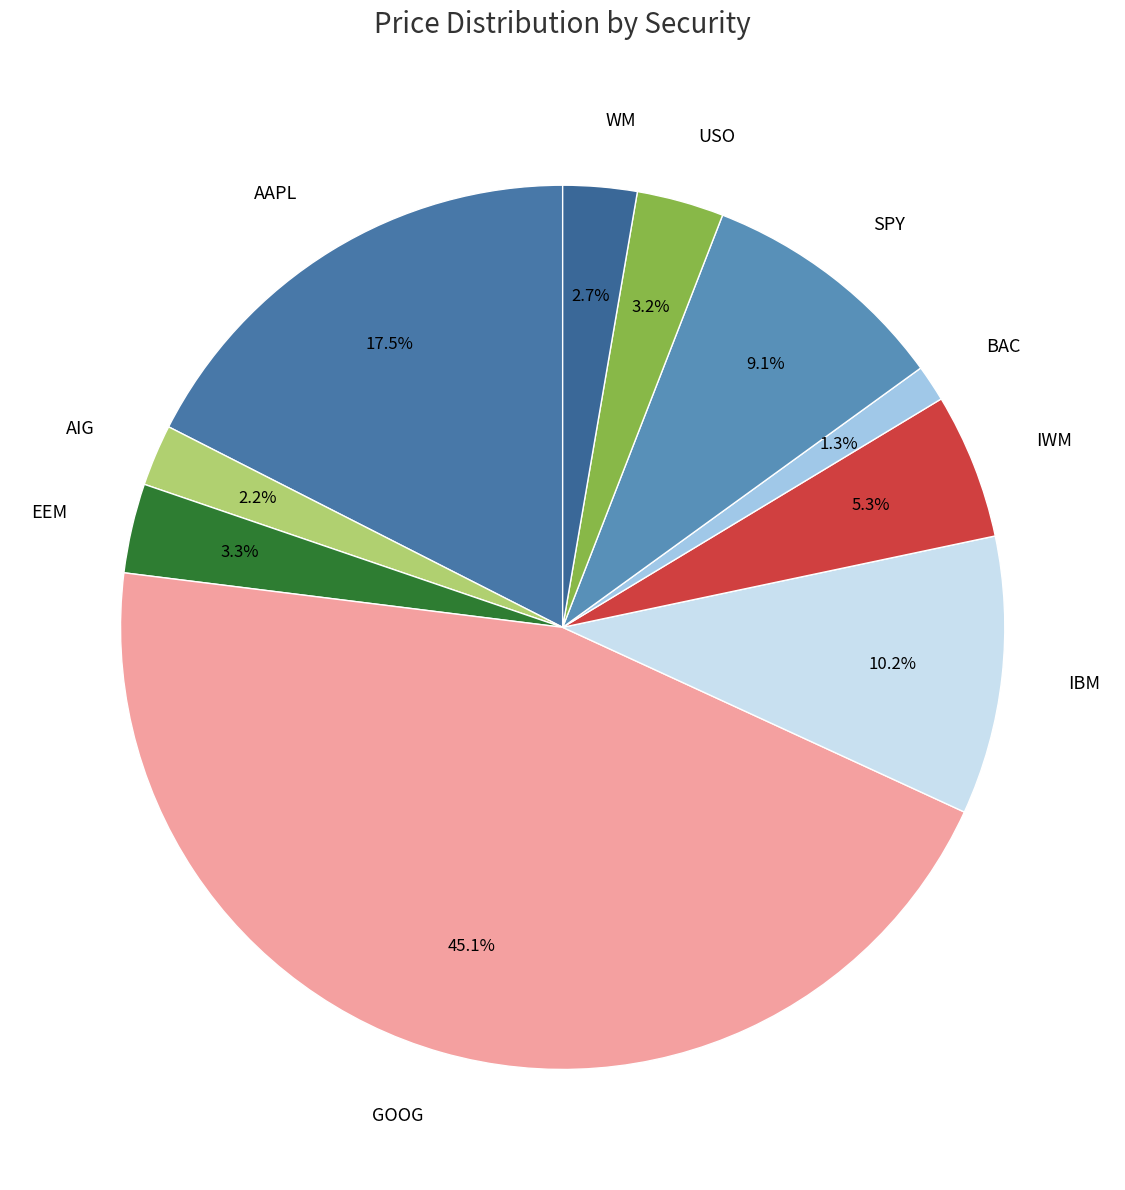

What is the largest slice in the pie chart?

GOOG